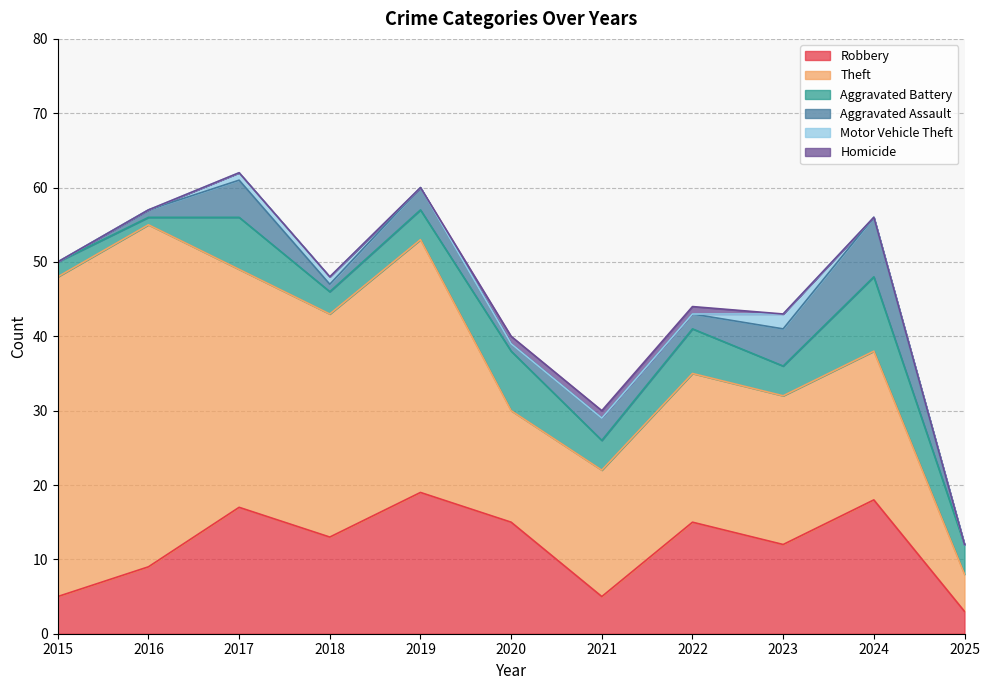

How many values in the Theft series exceed 20?

5